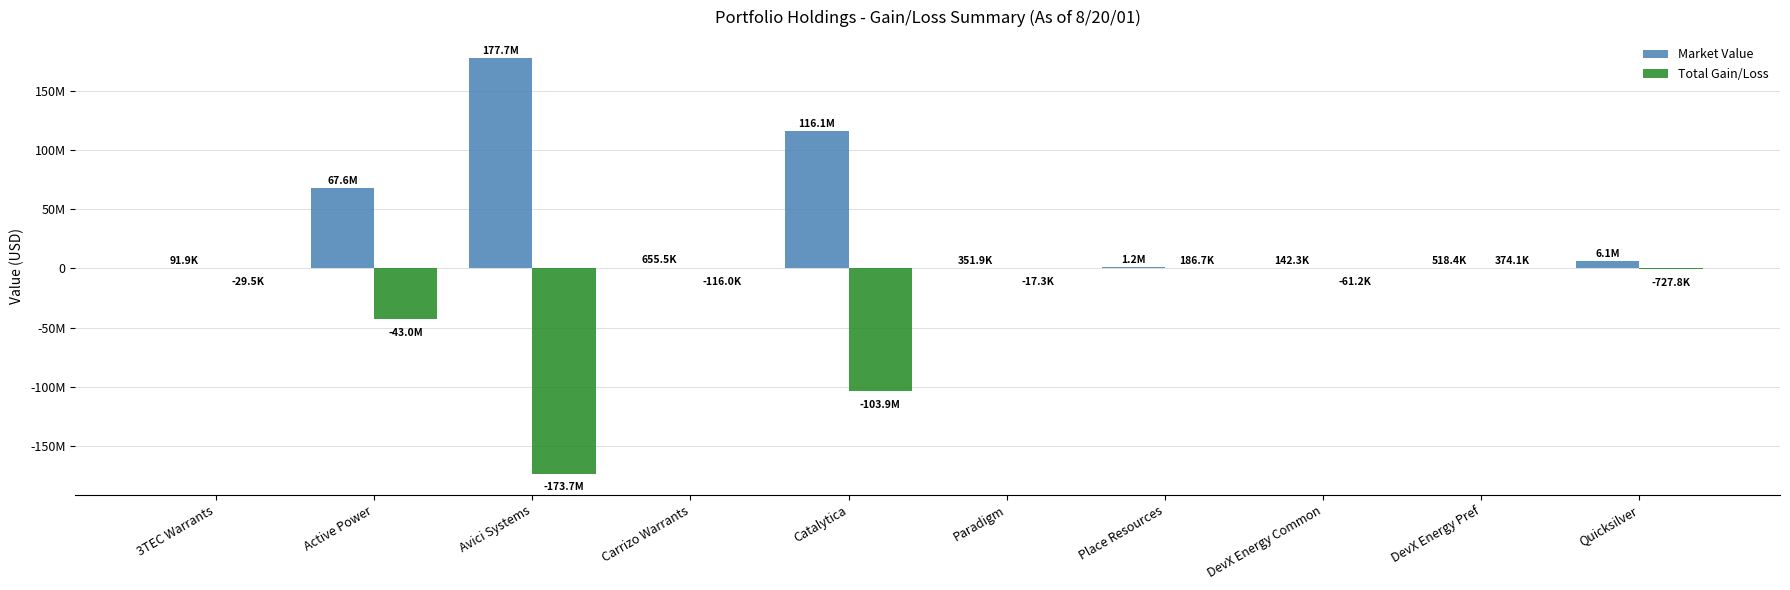

How many values in Total Gain/Loss are above zero?

2